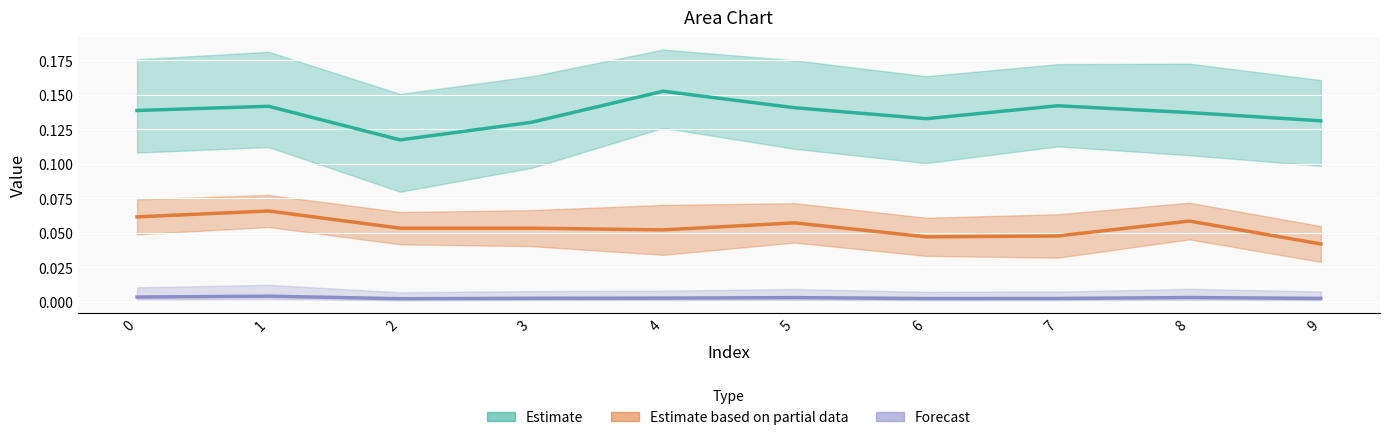

What is the difference between the highest and lowest values at 1?

0.1